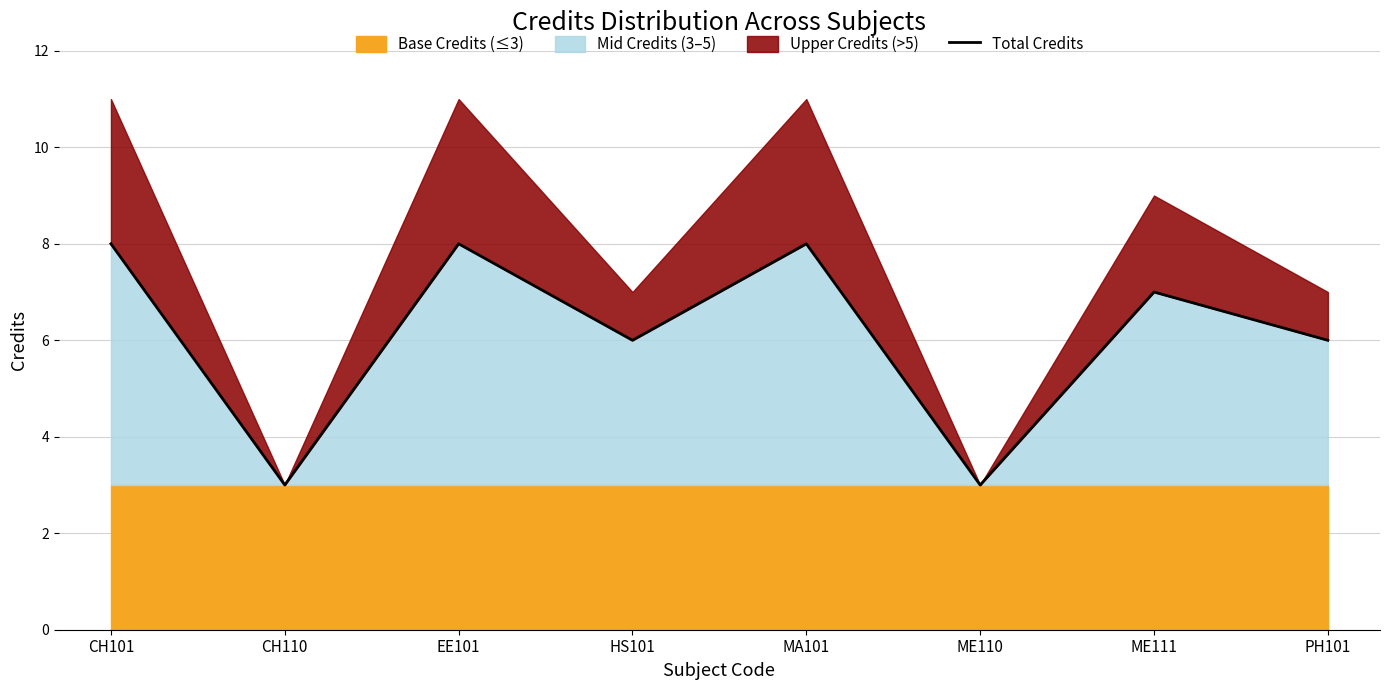

What is the change in value from EE101 to ME110?

-5